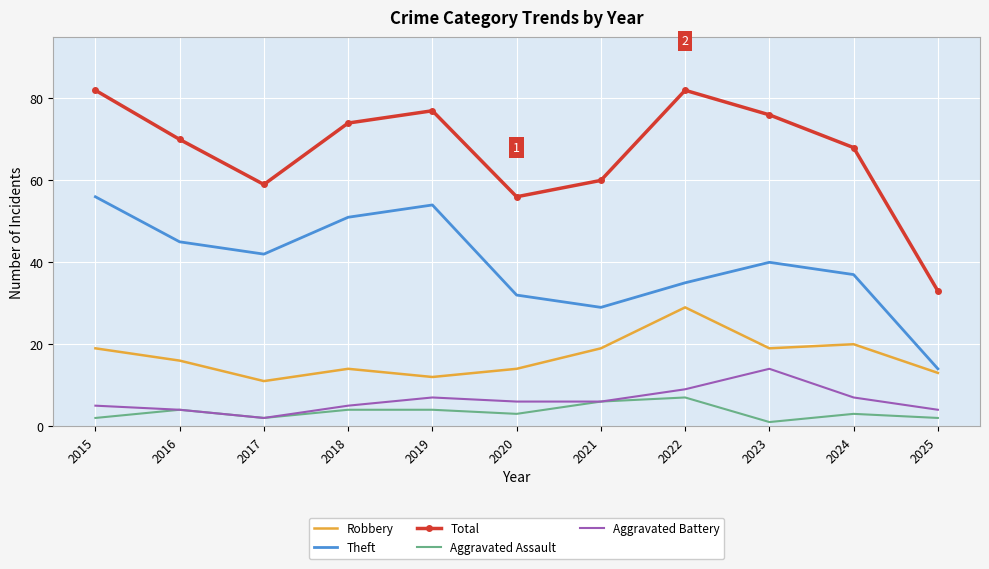

At which label is Robbery closest to 20?

2024